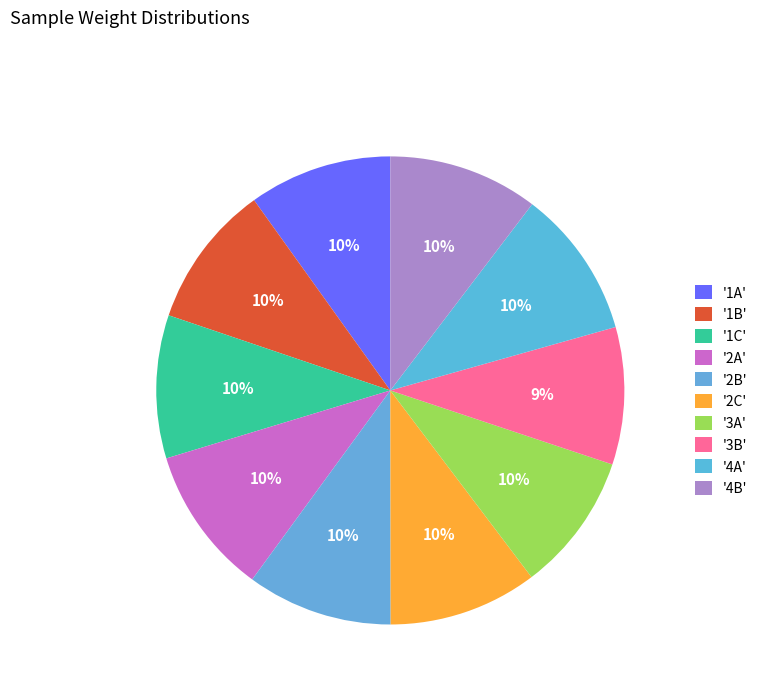

How many segments does this pie chart have?

10